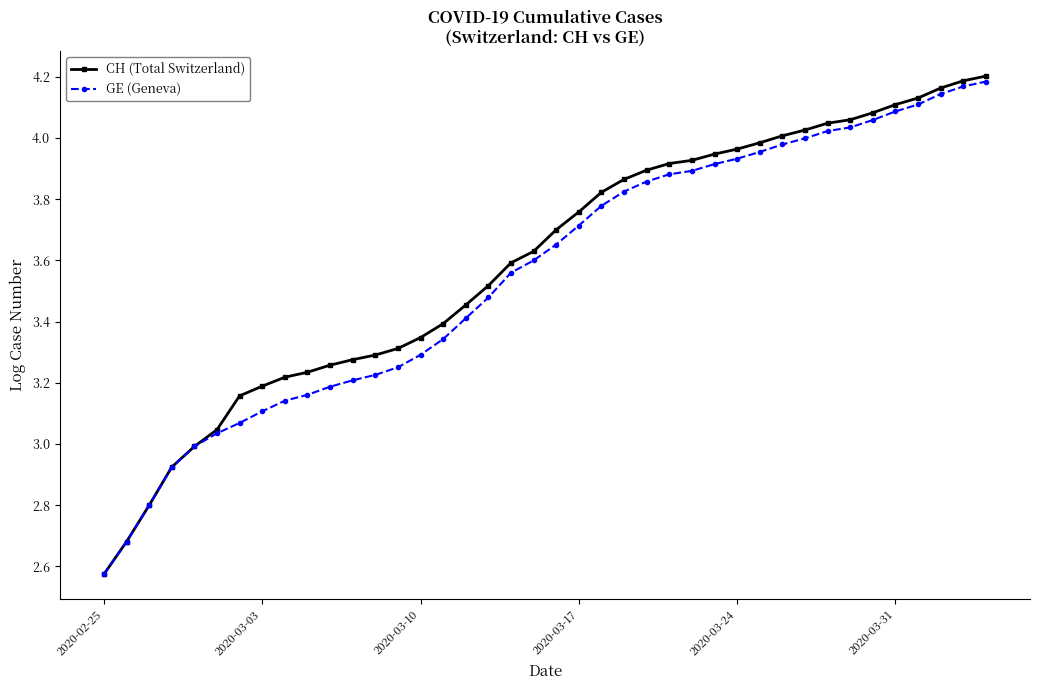

Which series has the largest range (max minus min)?

CH (Total Switzerland)